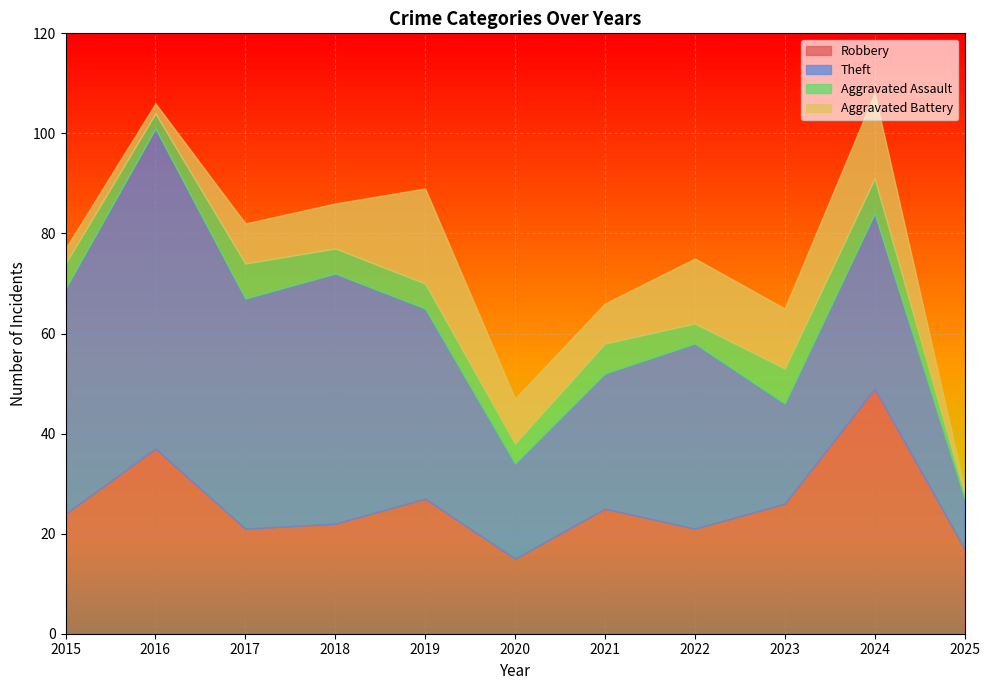

In Theft, how many points are higher than both neighbors (excluding endpoints)?

4